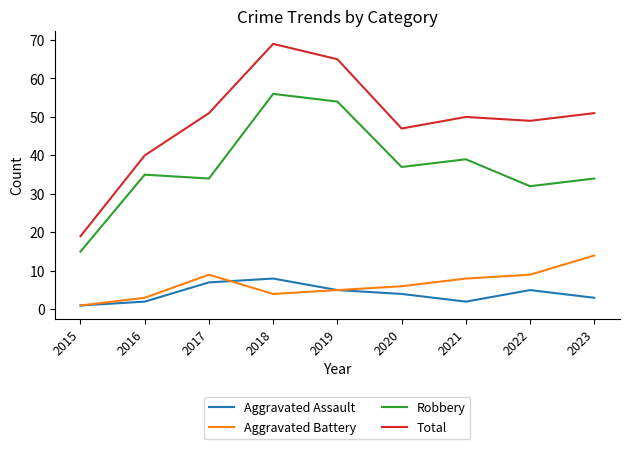

True or false: Aggravated Battery has more than 2 interior local peaks.

False